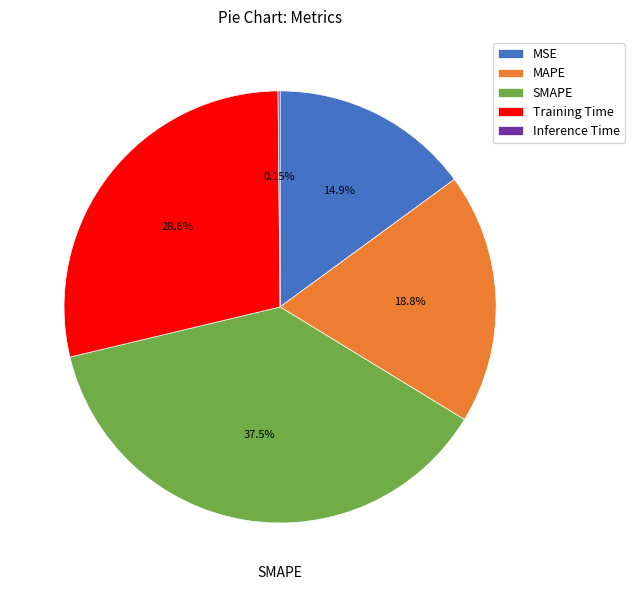

Is it true that MSE is 10% of the pie?

False